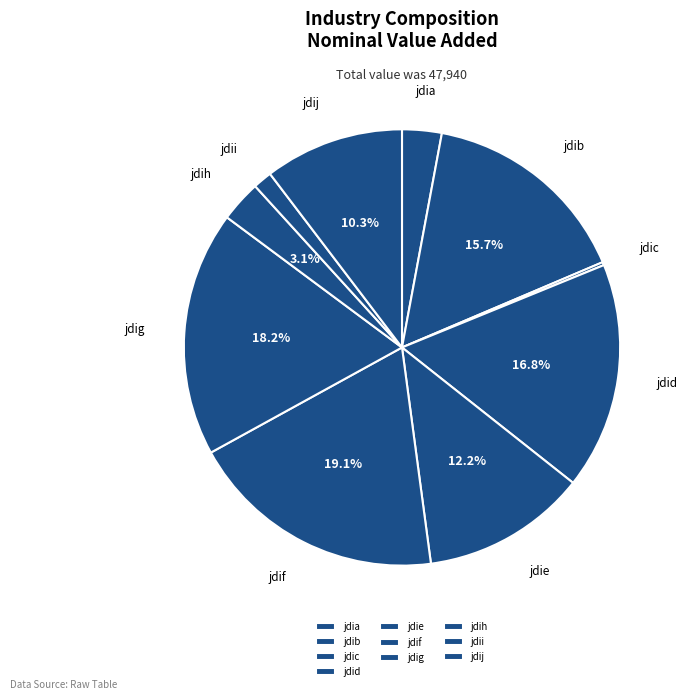

Does jdih represent more than half of the total?

No